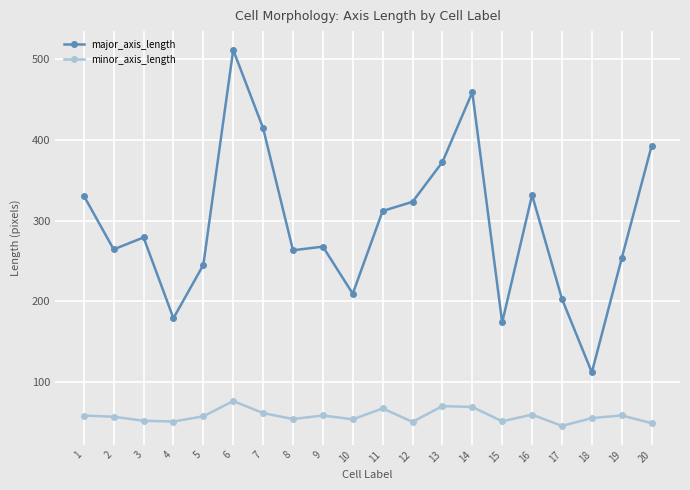

Which series has the largest range (max minus min)?

major_axis_length